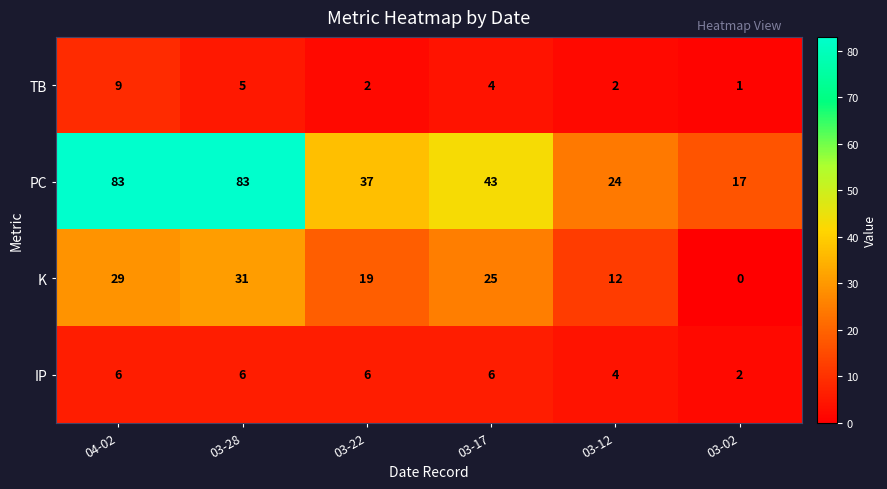

What is the maximum value shown in the chart?

83